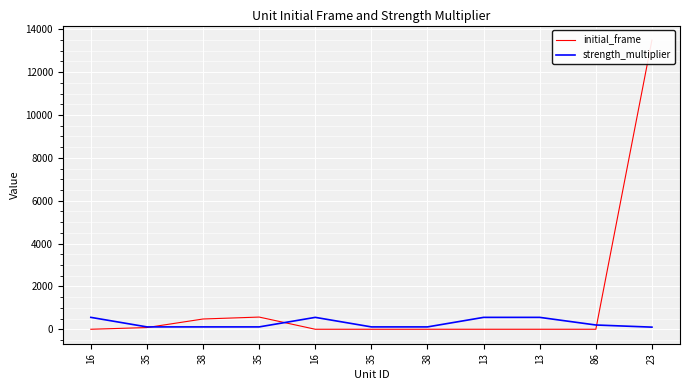

What is the spread (max minus min) of values at 38?

369